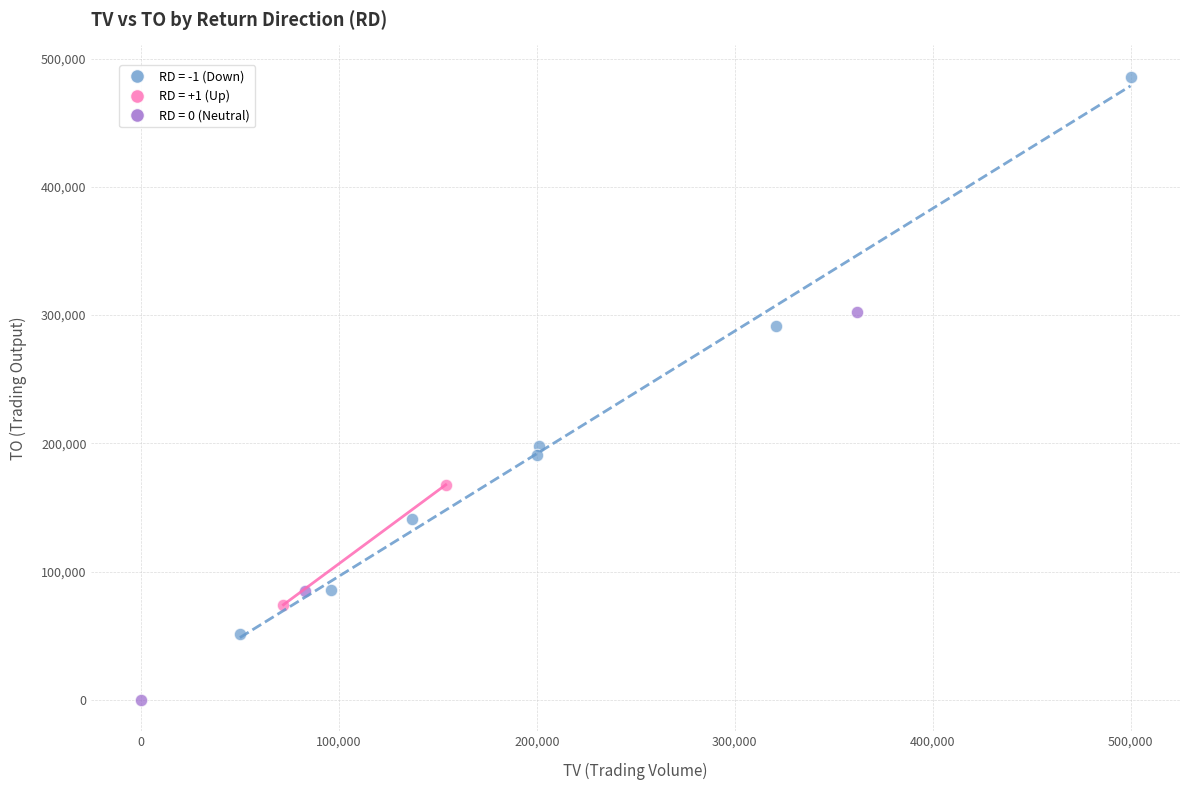

Which series contains the highest Y value?

RD = -1 (Down)